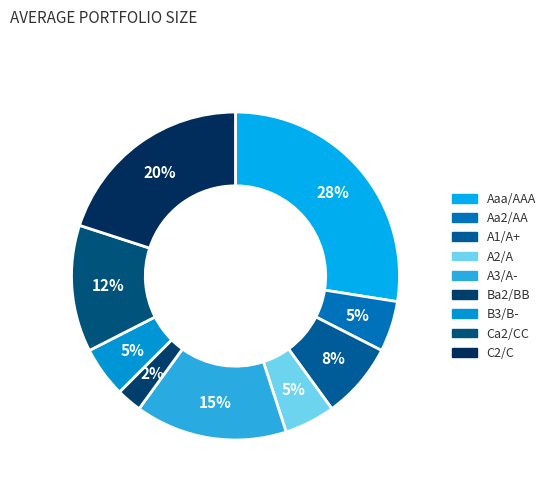

How many slices are in this pie chart?

9